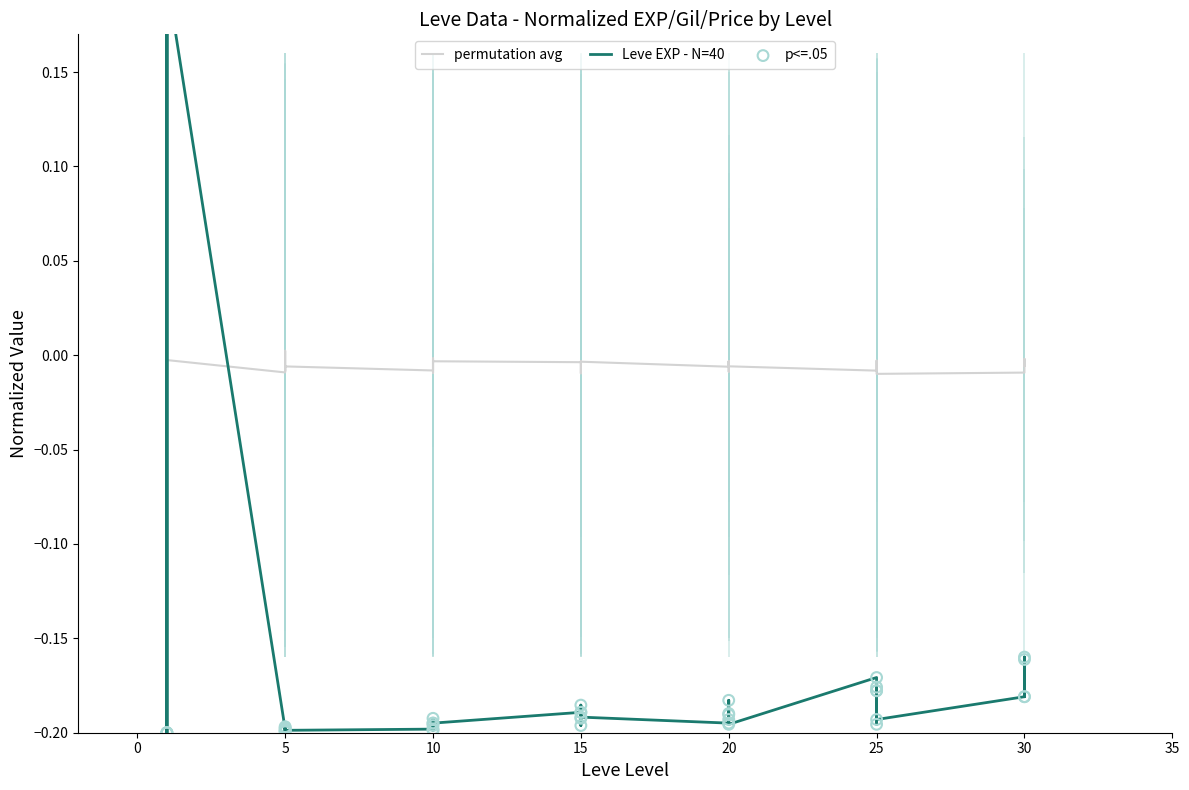

Which series contains the highest Y value?

Leve EXP - N=40